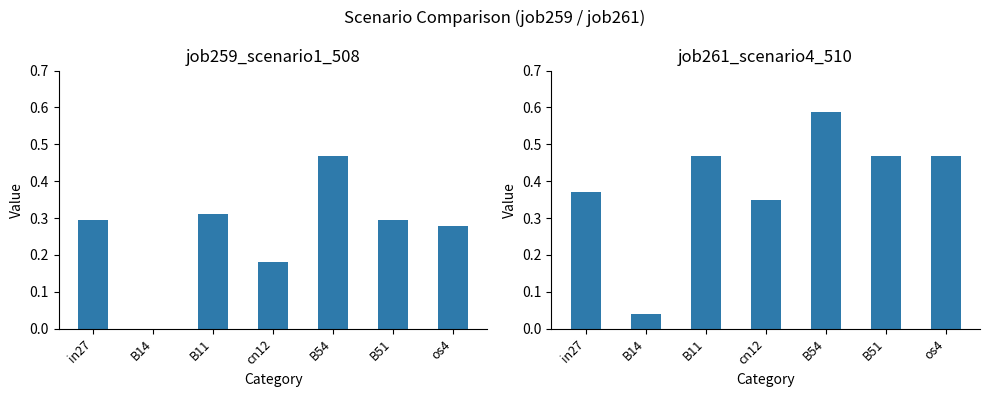

What is the difference between the maximum and minimum values in the job261_scenario4_510 series?

0.6